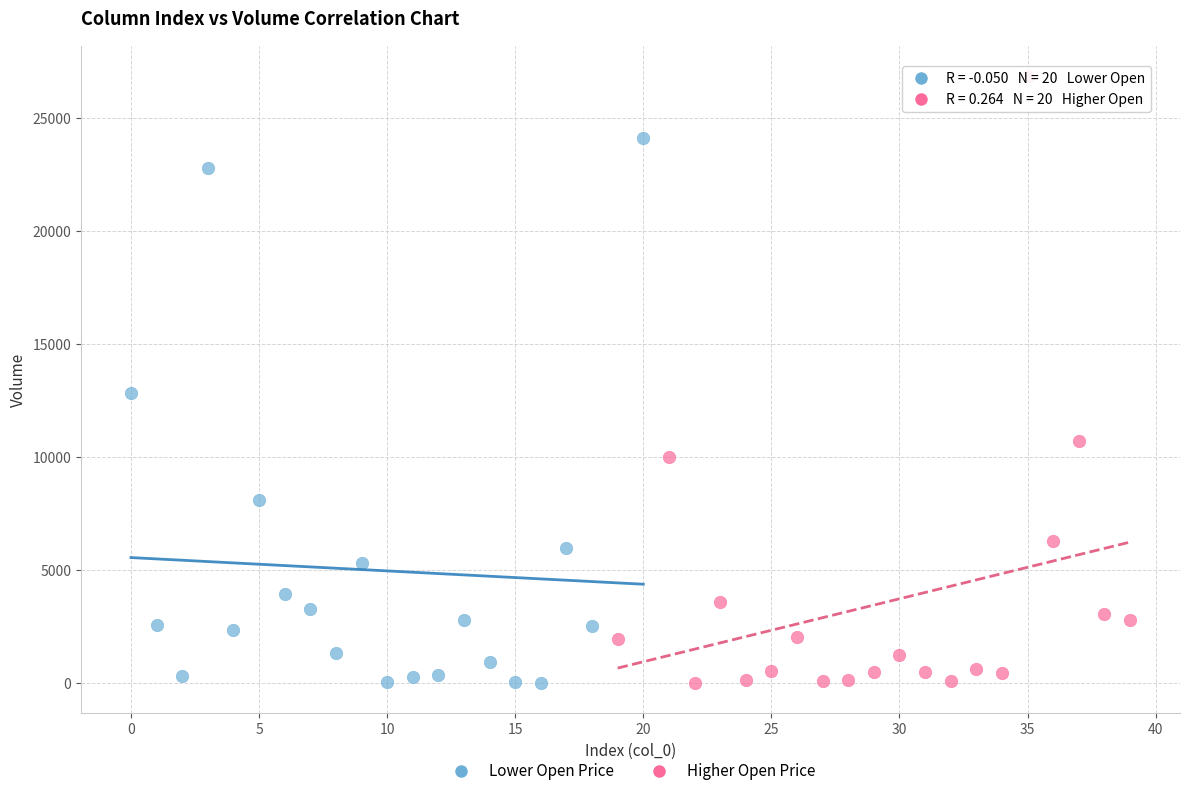

Which series contains the highest Y value?

Higher Open Price